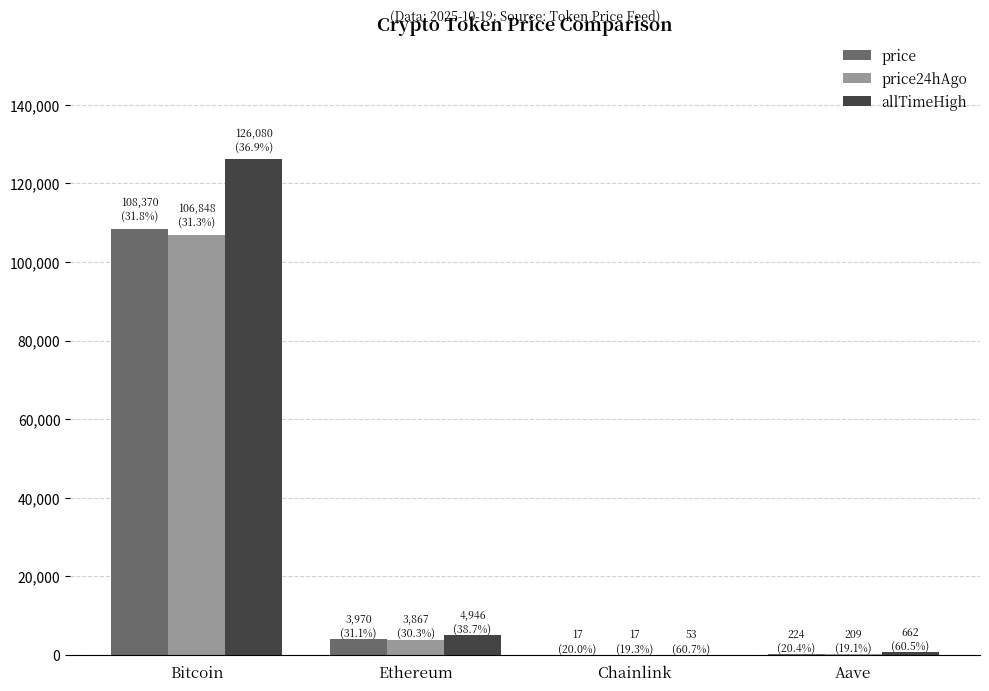

Between Bitcoin and Ethereum, which series saw the biggest shift?

allTimeHigh